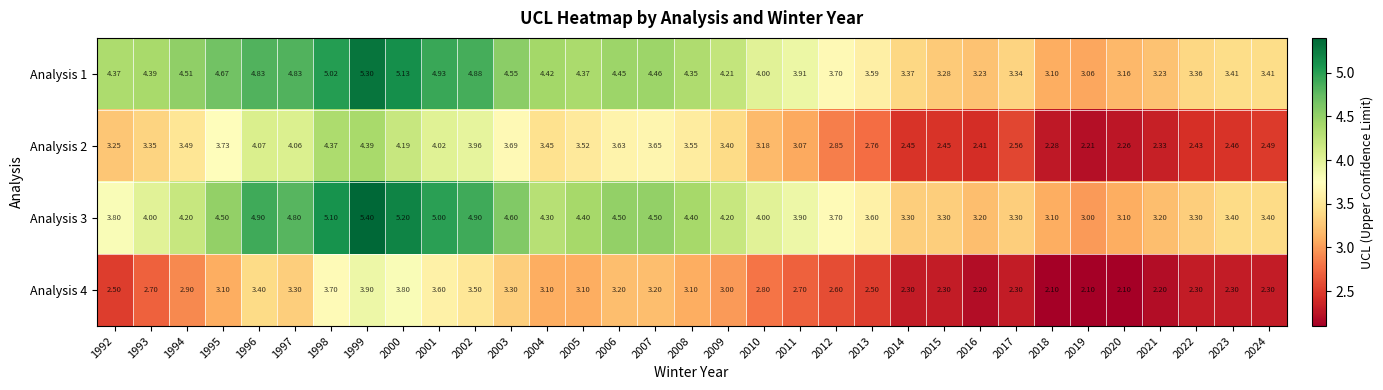

Is the value of Analysis 3 at 2005 greater than the value of Analysis 1 at 1995?

No